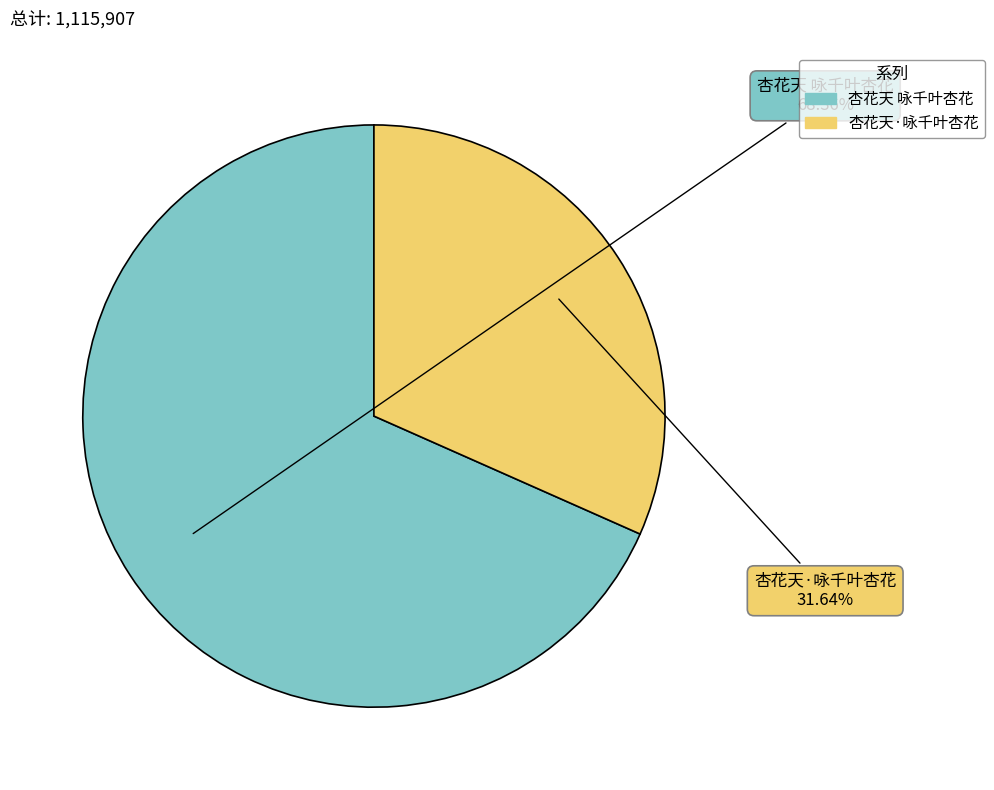

Do 杏花天·咏千叶杏花 and 杏花天 咏千叶杏花 together represent more than half of the pie?

Yes